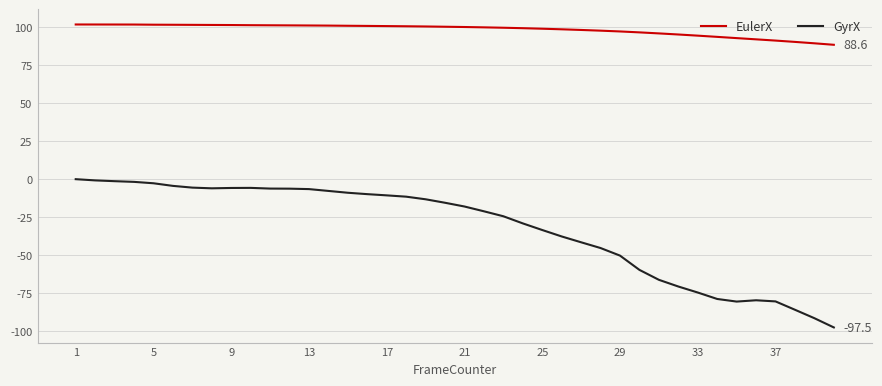

List the series in order of their peak value, lowest first.

GyrX, EulerX